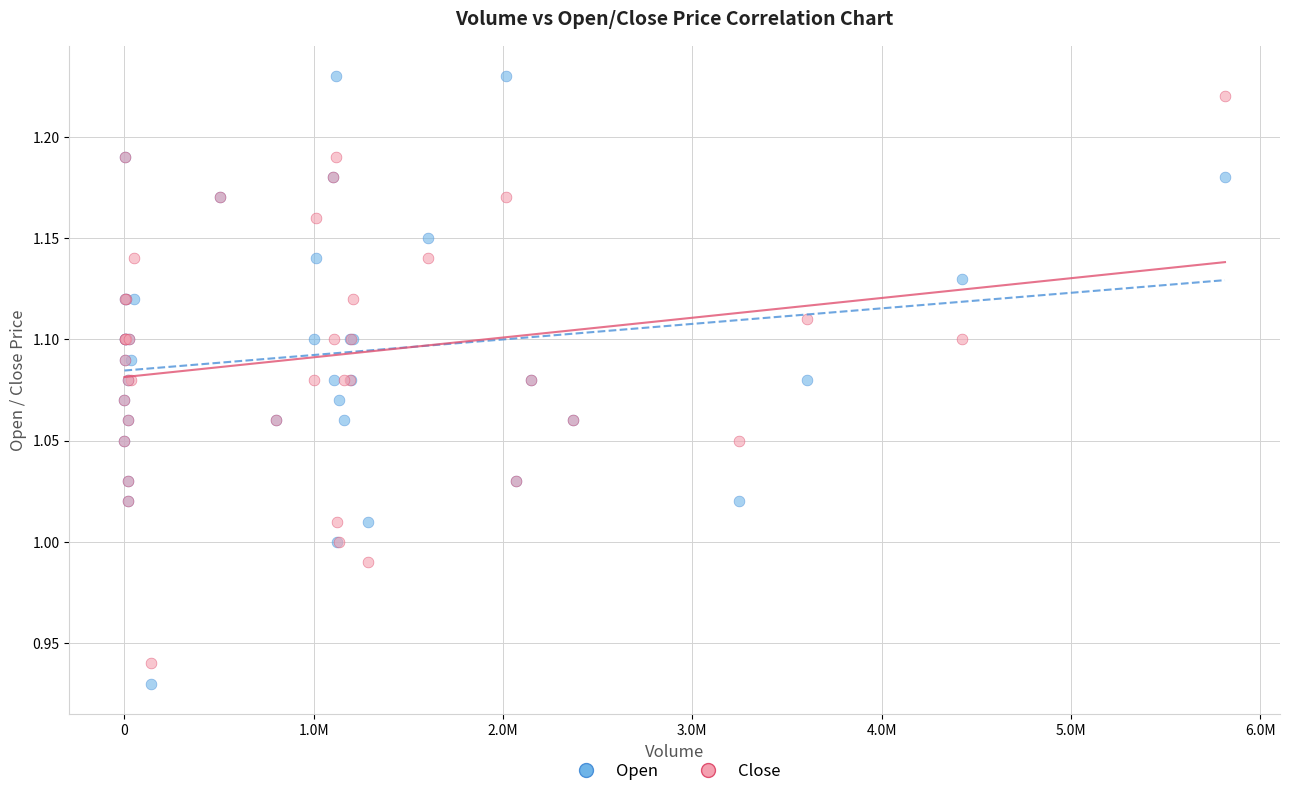

Which series contains the lowest Y value?

Open